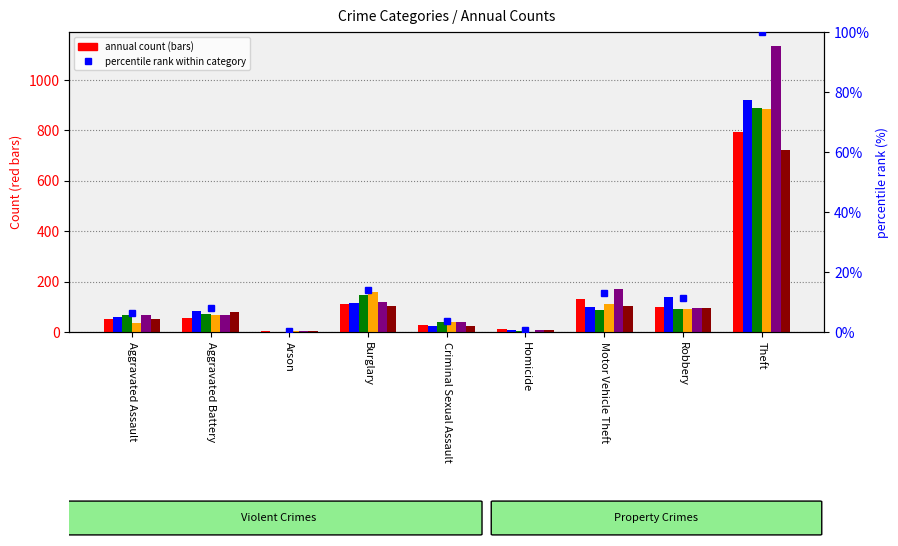

At which category does the chart reach its minimum across all series?

Arson